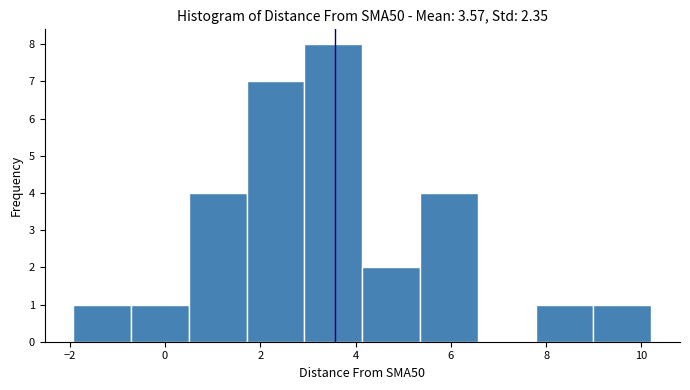

Reading left to right, transcribe this chart: for each bar, give the range it covers on the x-axis and its height. Neither the bar edges nor the heights are printed on the chart, so give them approximately, as read against the axes.

-2.0 to -0.8: 1
-0.8 to 0.6: 1
0.6 to 1.8: 4
1.8 to 3.0: 7
3.0 to 4.2: 8
4.2 to 5.4: 2
5.4 to 6.6: 4
6.6 to 7.8: 0
7.8 to 9.0: 1
9.0 to 10.2: 1